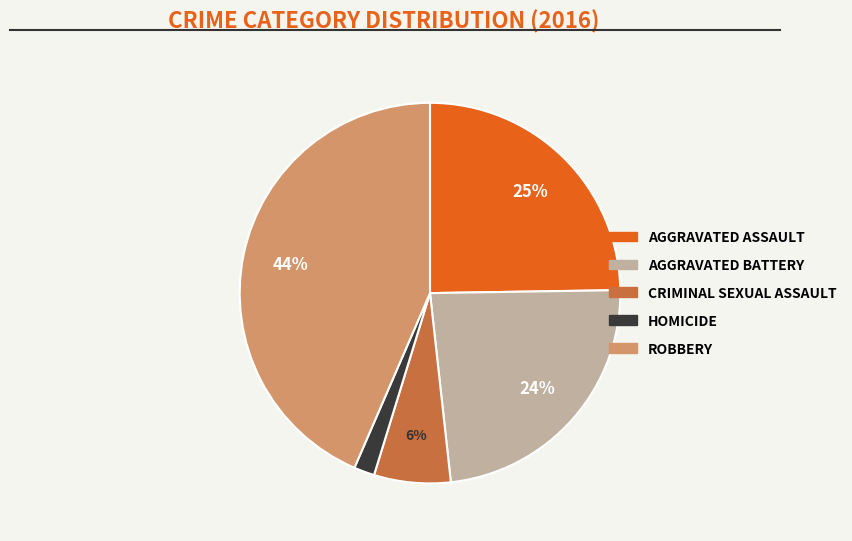

Count the number of slices in the pie.

5